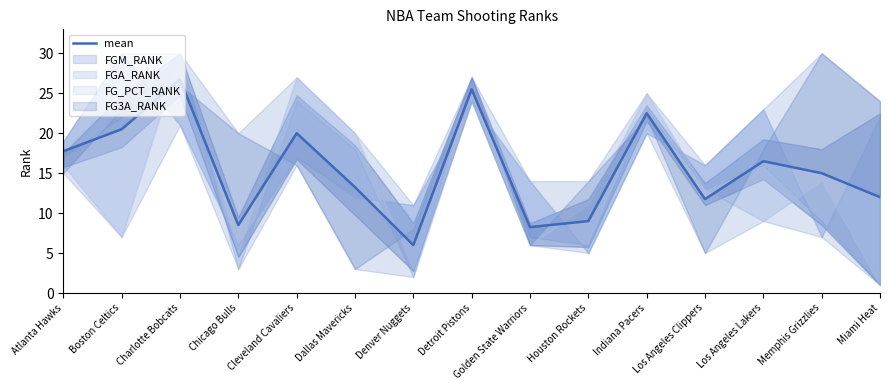

What is the minimum value shown in the chart?

6.0